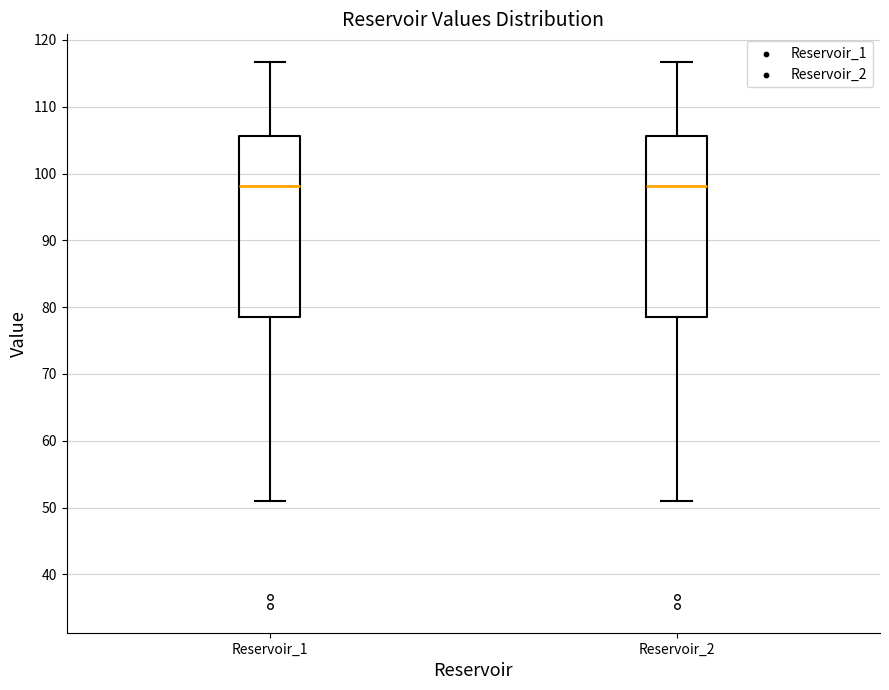

Where is the upper edge of the box for Reservoir_2 on the y-axis? The values are not printed on the chart, so give them approximately, as read against the axis.

106